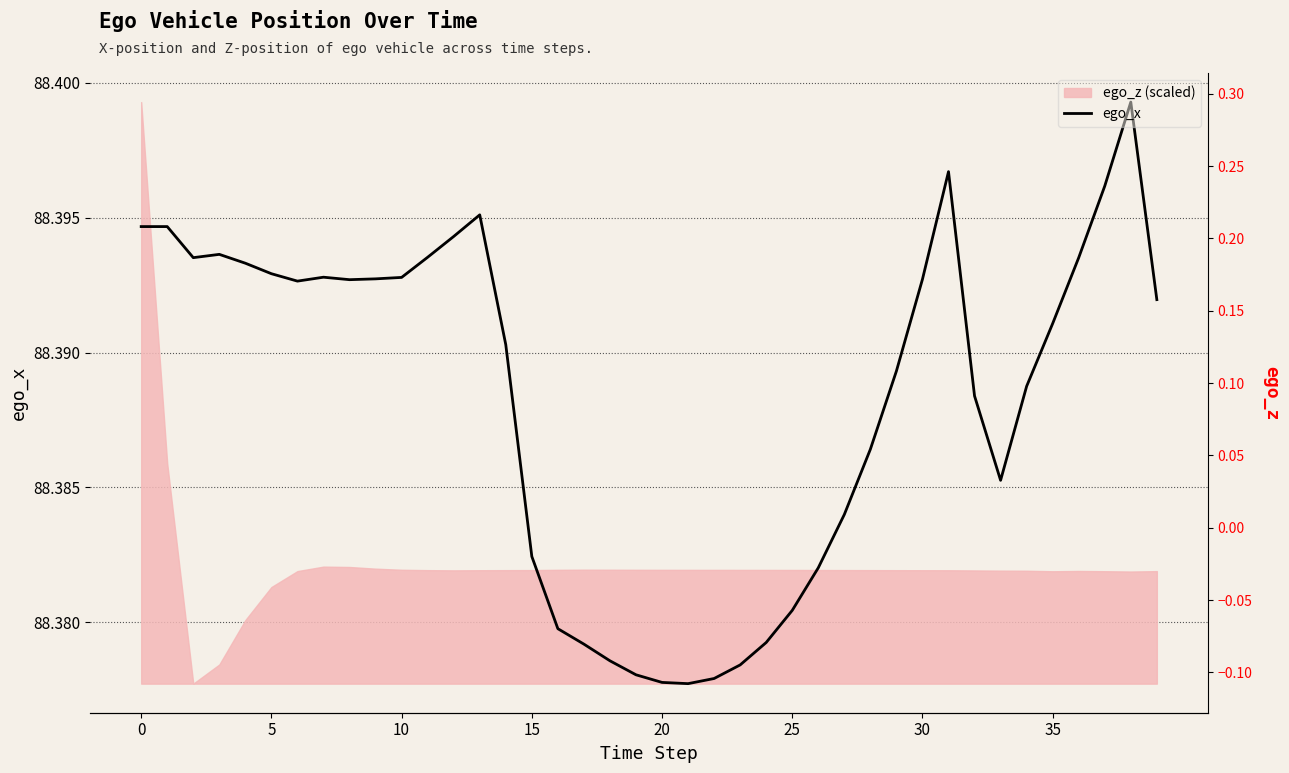

True or false: ego_z and ego_x cross at least once.

False